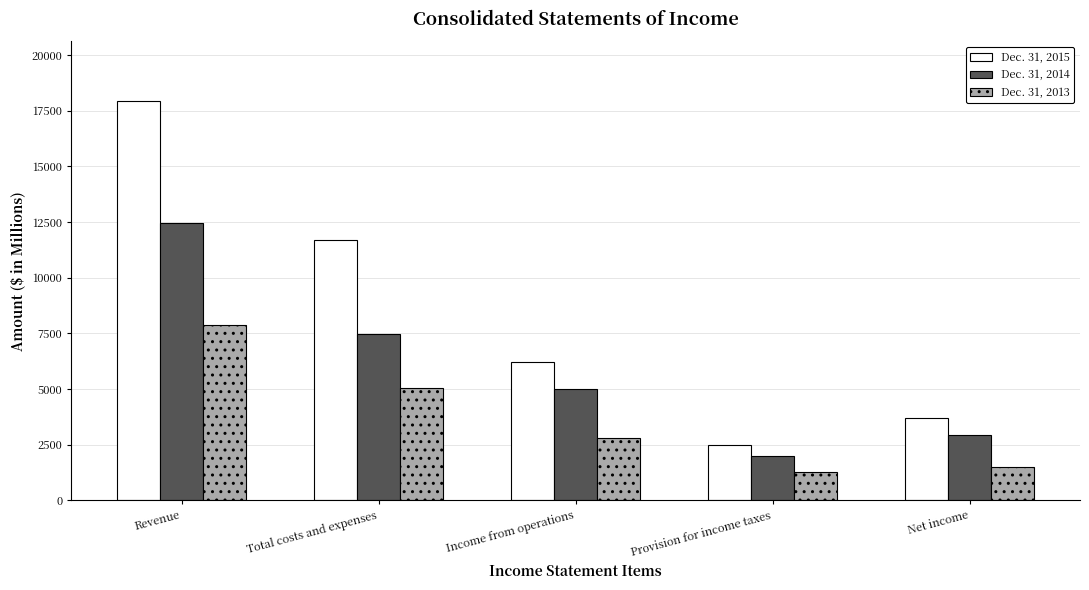

What is the label of the 4th bar from the left?

Provision for income taxes